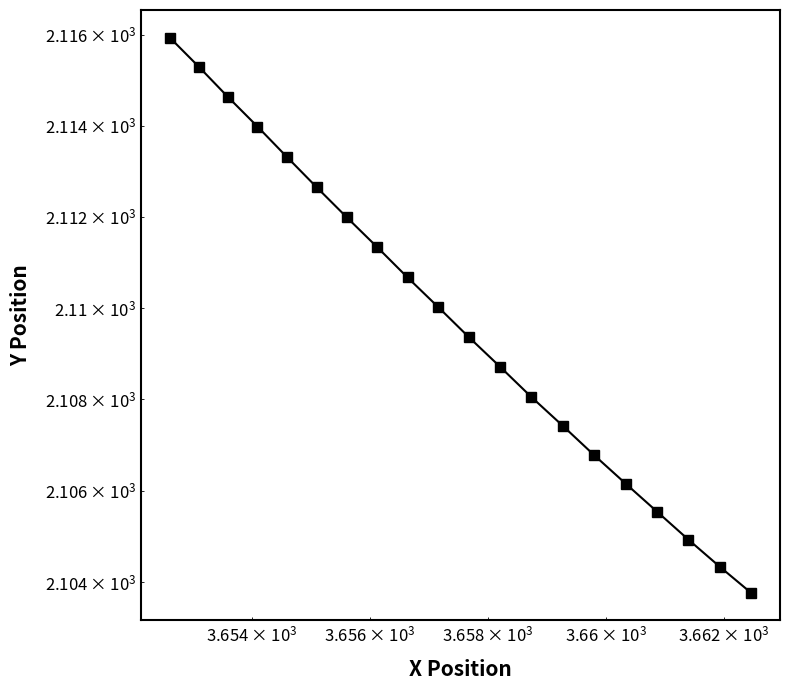

What is the average value?

2109.7